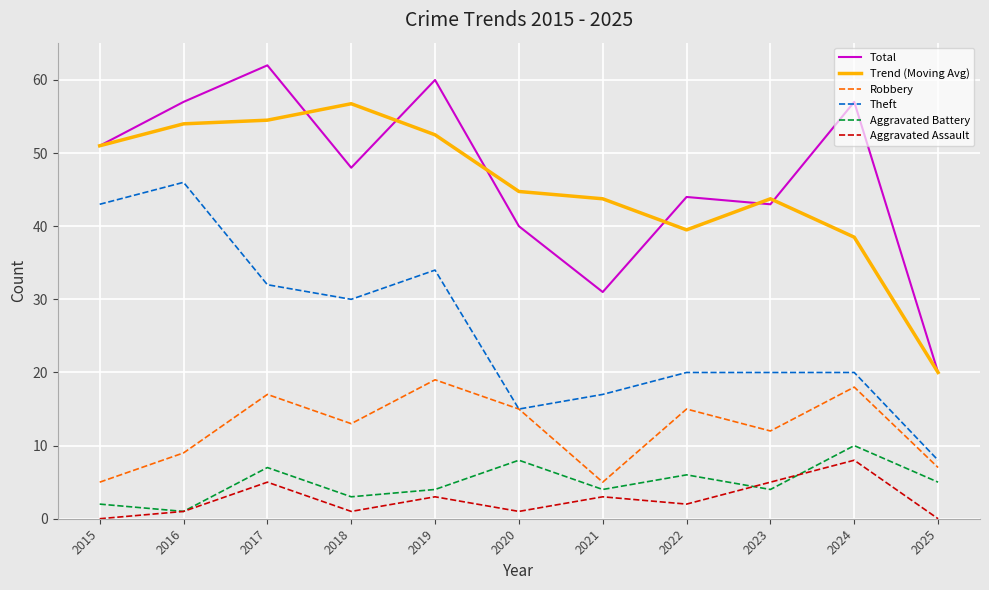

How many Aggravated Assault values are between 1 and 5?

8